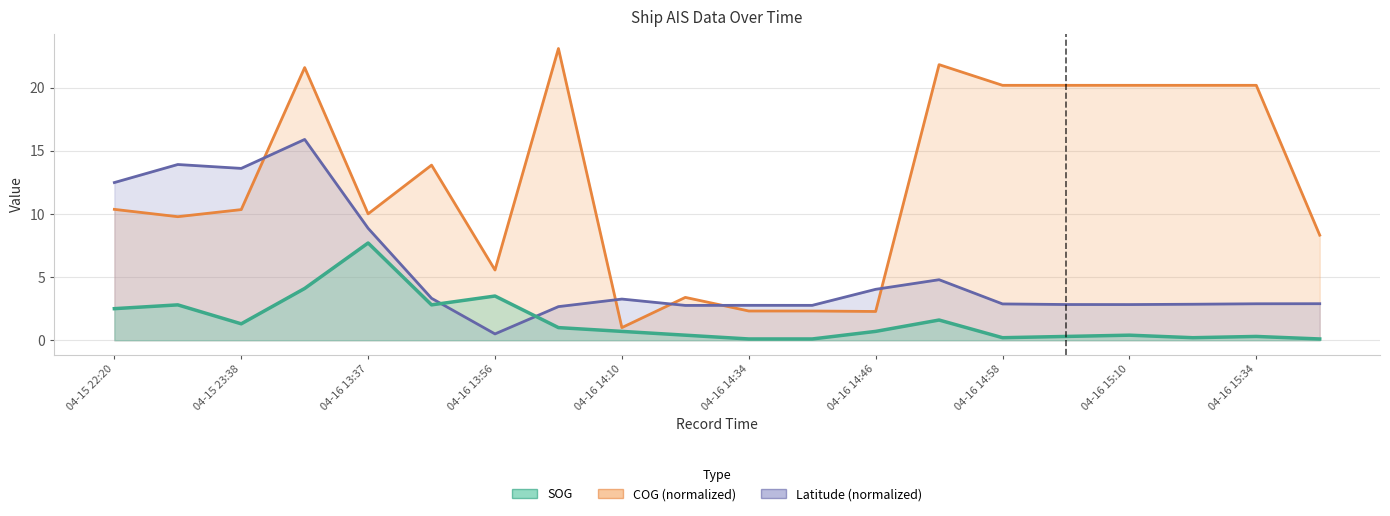

What position from the left is 04-16 15:55?

20